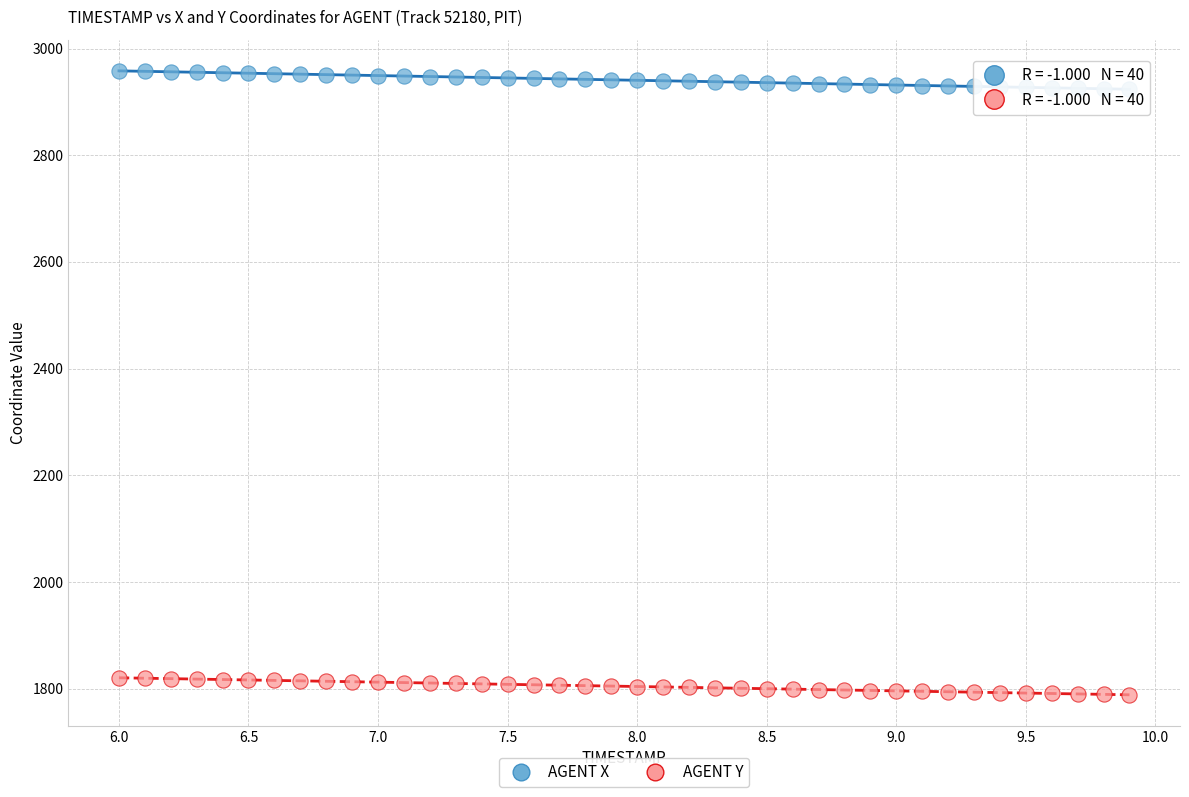

What is the X range (max minus min) for the scatter plot?

3.9